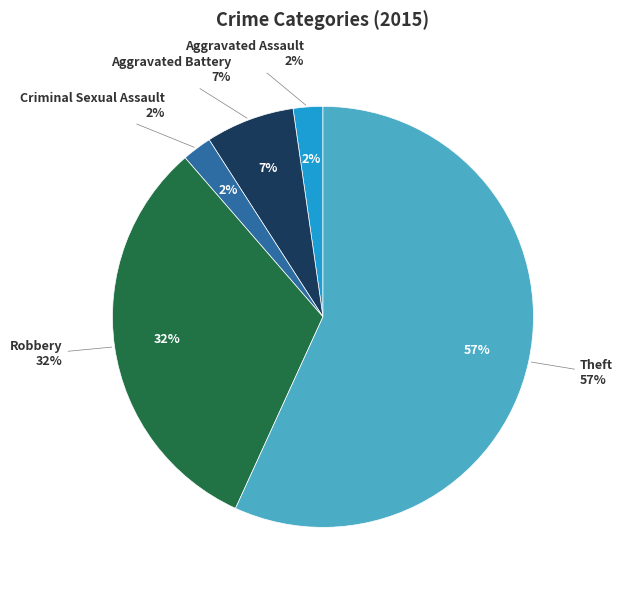

True or false: Theft accounts for 57% of the total.

True